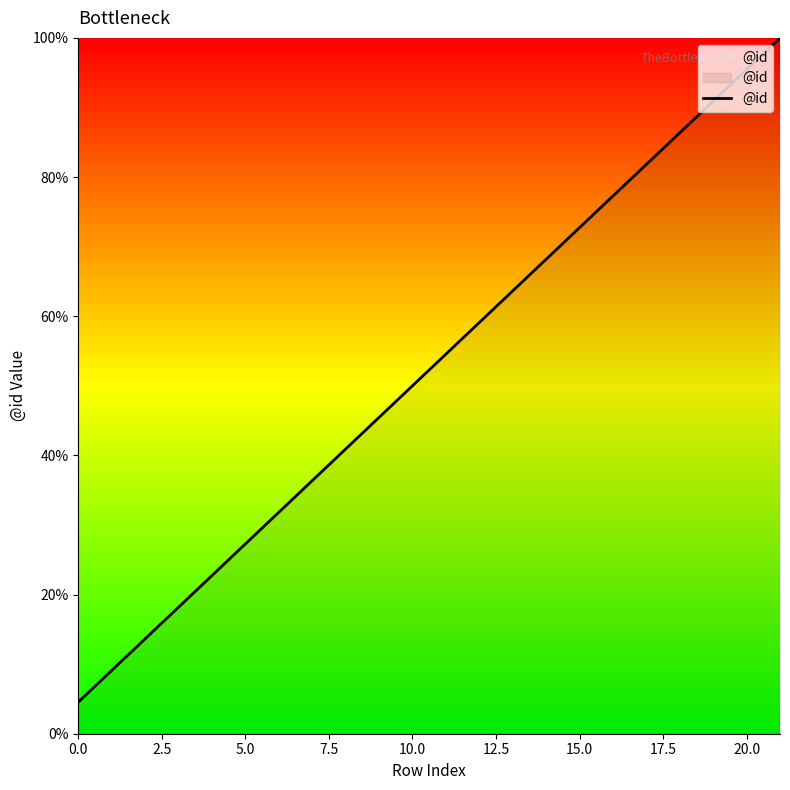

What is the maximum value shown in the chart?

100.0